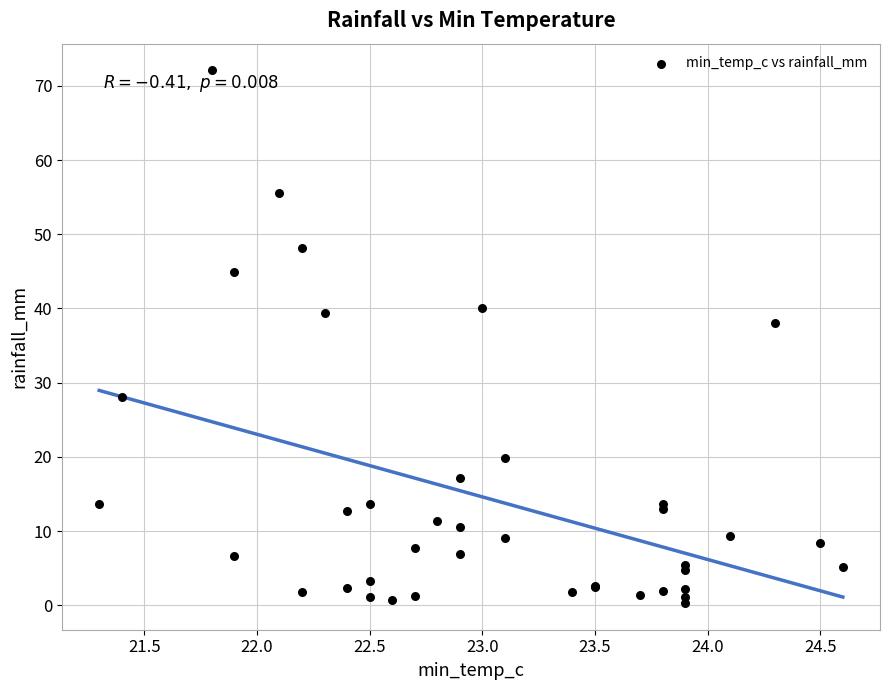

What Y value in the scatter plot is closest to 36?

38.0